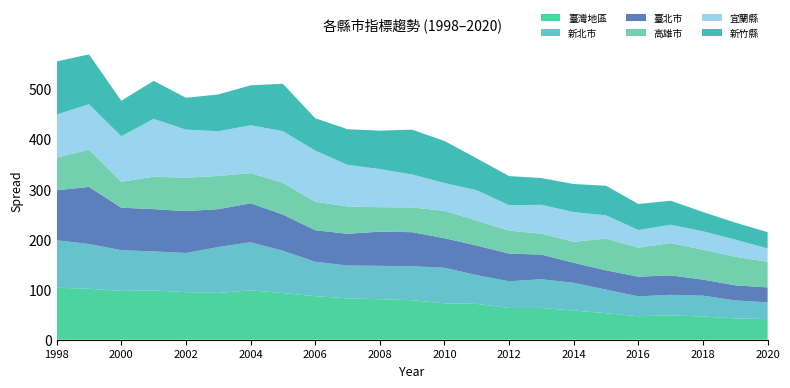

Reading left to right, list all the values displayed in this chart.

臺灣地區: 1998=103.5	1999=101.5	2000=97.2	2001=98.2	2002=94.7	2003=93.1	2004=98.3	2005=93.0	2006=86.7	2007=82.3	2008=80.7	2009=78.7	2010=72.4	2011=71.3	2012=63.2	2013=63.3	2014=58.1	2015=52.9	2016=46.7	2017=48.6	2018=46.1	2019=42.5	2020=41.2
新北市: 1998=94.6	1999=89.0	2000=81.0	2001=77.6	2002=77.9	2003=91.4	2004=95.7	2005=84.0	2006=68.5	2007=65.4	2008=66.4	2009=67.5	2010=70.9	2011=57.2	2012=53.1	2013=57.1	2014=55.2	2015=46.8	2016=39.7	2017=40.7	2018=41.7	2019=35.6	2020=33.3
臺北市: 1998=99.5	1999=113.6	2000=84.6	2001=84.1	2002=83.4	2003=75.4	2004=77.6	2005=72.2	2006=62.8	2007=63.2	2008=68.0	2009=67.9	2010=58.8	2011=58.9	2012=55.1	2013=49.0	2014=39.8	2015=38.4	2016=39.1	2017=38.7	2018=31.9	2019=30.2	2020=29.7
高雄市: 1998=64.9	1999=74.2	2000=51.6	2001=64.7	2002=66.3	2003=66.1	2004=60.0	2005=63.3	2006=56.8	2007=54.3	2008=48.7	2009=49.3	2010=54.5	2011=50.0	2012=45.7	2013=41.7	2014=41.8	2015=63.2	2016=57.8	2017=64.4	2018=59.4	2019=56.9	2020=50.8
宜蘭縣: 1998=85.7	1999=90.4	2000=90.5	2001=115.1	2002=96.0	2003=88.9	2004=95.3	2005=102.6	2006=101.7	2007=82.9	2008=75.9	2009=65.5	2010=55.2	2011=60.1	2012=50.7	2013=57.4	2014=59.1	2015=46.3	2016=35.0	2017=36.5	2018=36.7	2019=34.1	2020=26.6
新竹縣: 1998=105.8	1999=99.3	2000=70.8	2001=75.6	2002=63.3	2003=73.3	2004=79.5	2005=94.4	2006=64.4	2007=70.9	2008=76.5	2009=89.2	2010=83.8	2011=63.5	2012=57.9	2013=53.3	2014=55.9	2015=58.9	2016=51.9	2017=47.8	2018=38.4	2019=33.8	2020=32.5